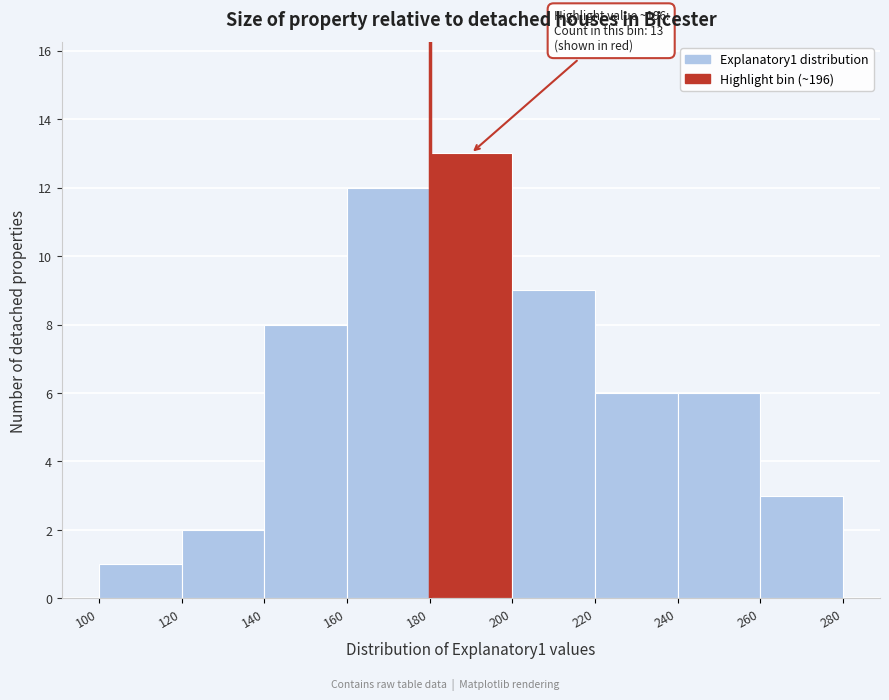

Over which range of the x-axis is the bar tallest?

180 to 200